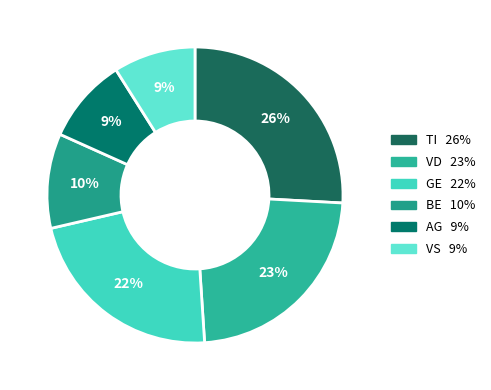

To the nearest percent, what is the average slice percentage?

17%